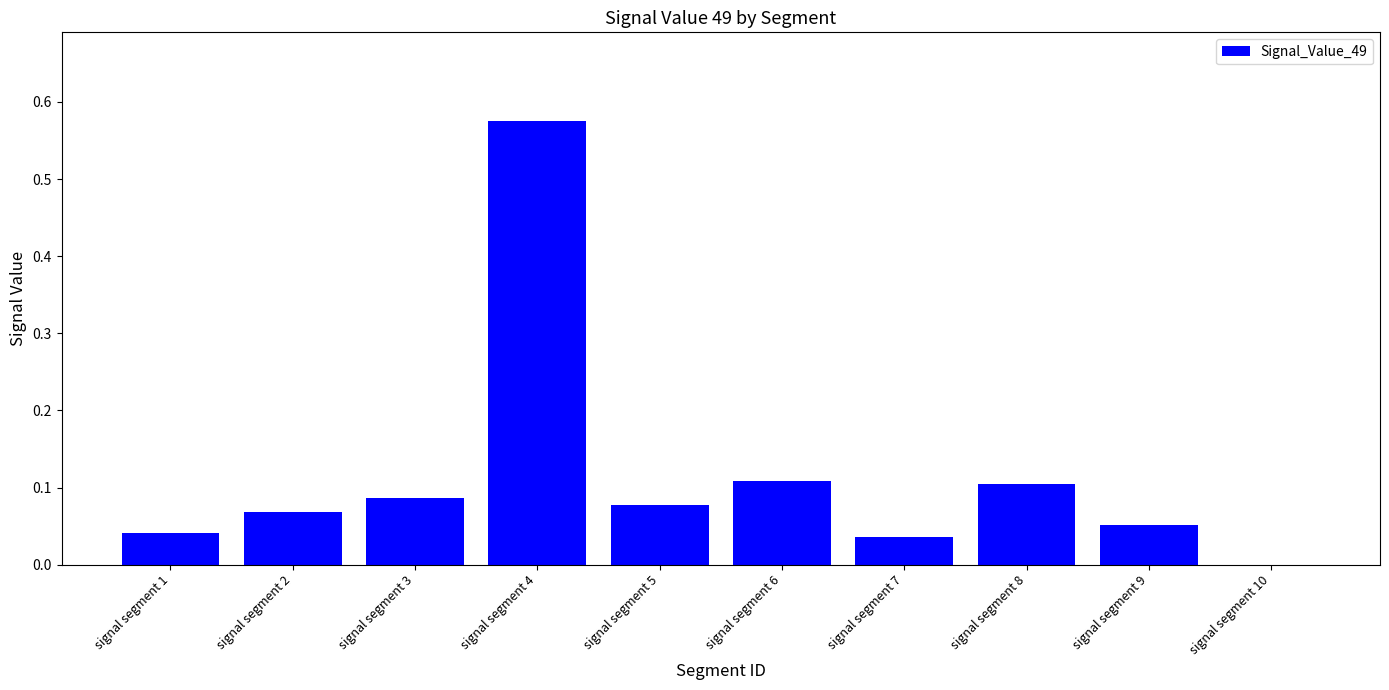

The value at signal segment 3 is 0.1. True or false?

True